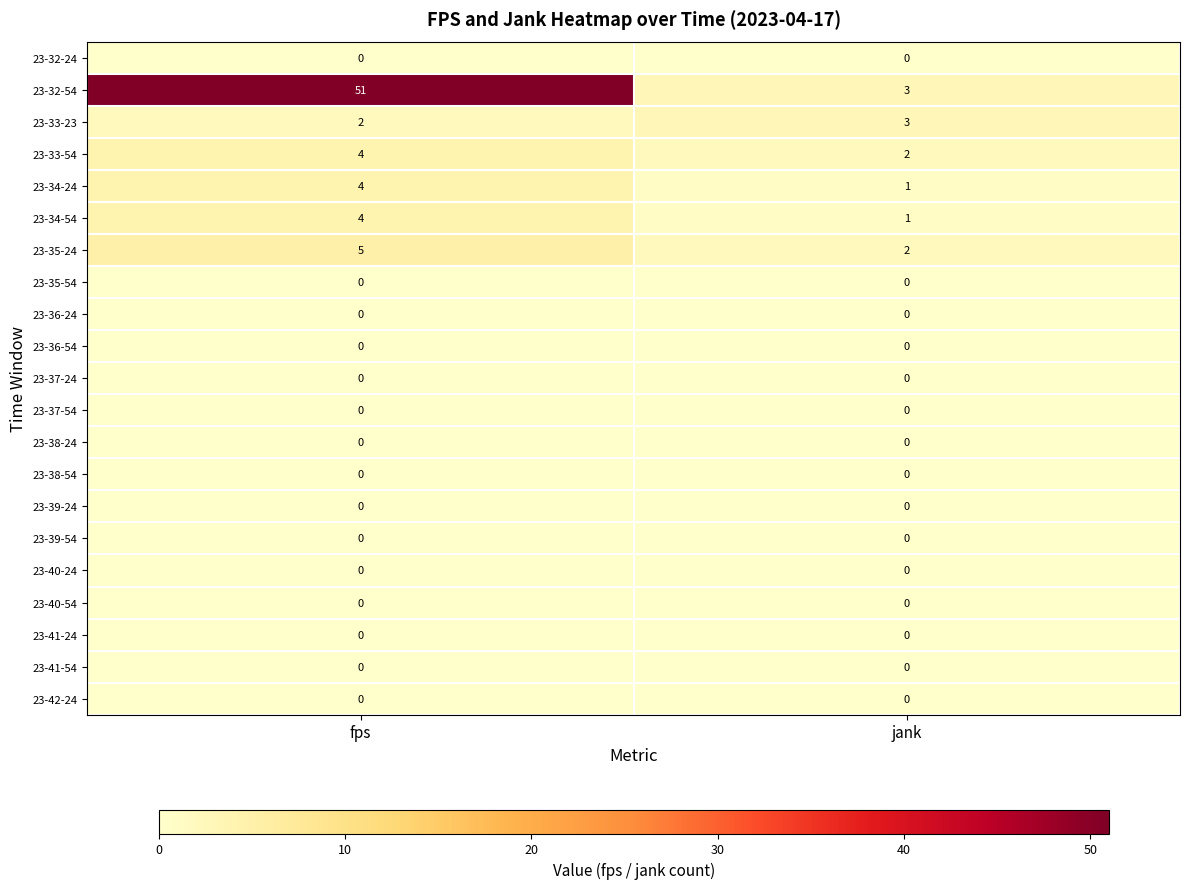

What is the sum of the 23-33-23 values at fps and jank?

5